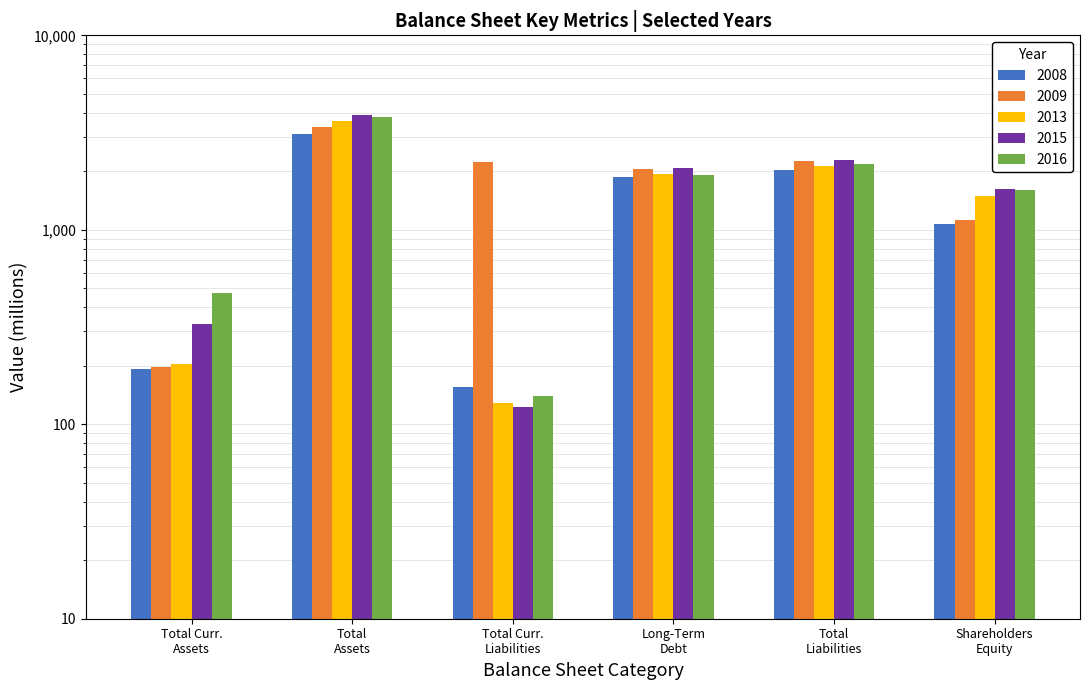

What are all the series names shown in the legend?

2008, 2009, 2013, 2015, 2016